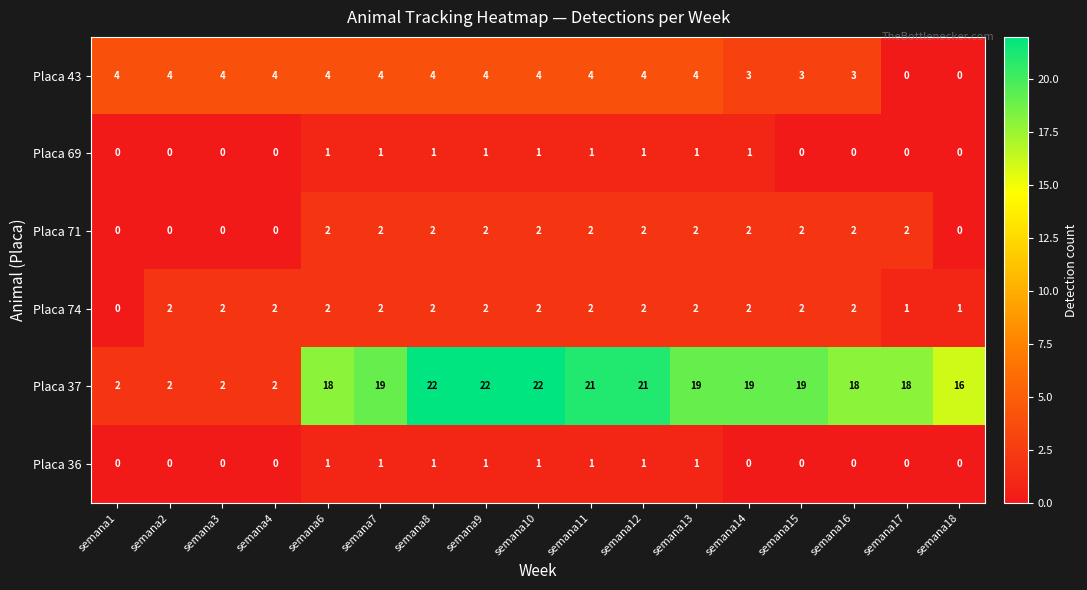

Which series has the largest range (max minus min)?

Placa 37